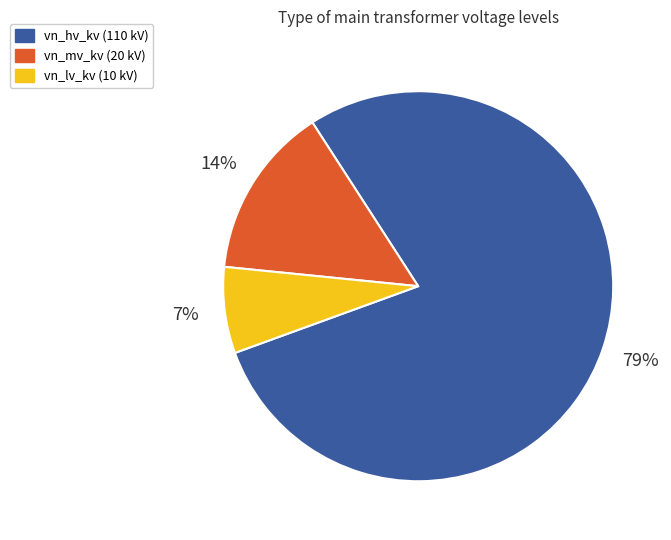

To the nearest percent, what is the average slice percentage?

33%